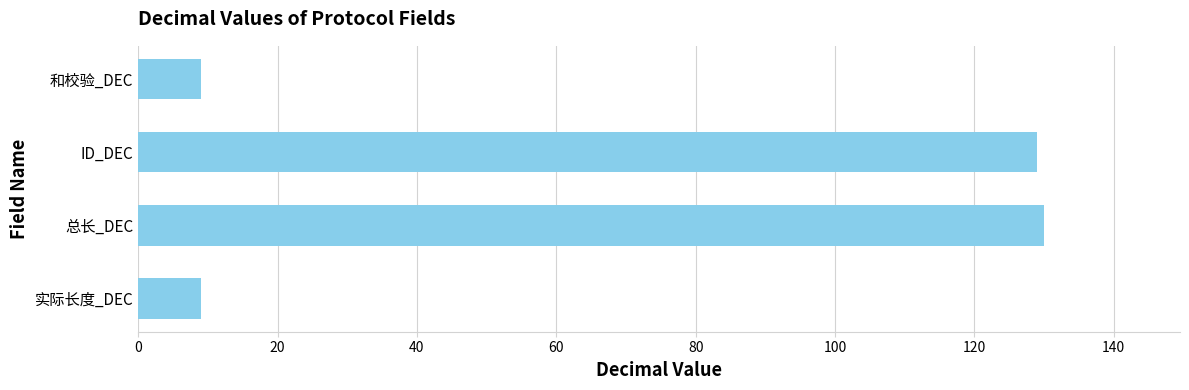

Which has a higher value, ID_DEC or 实际长度_DEC?

ID_DEC